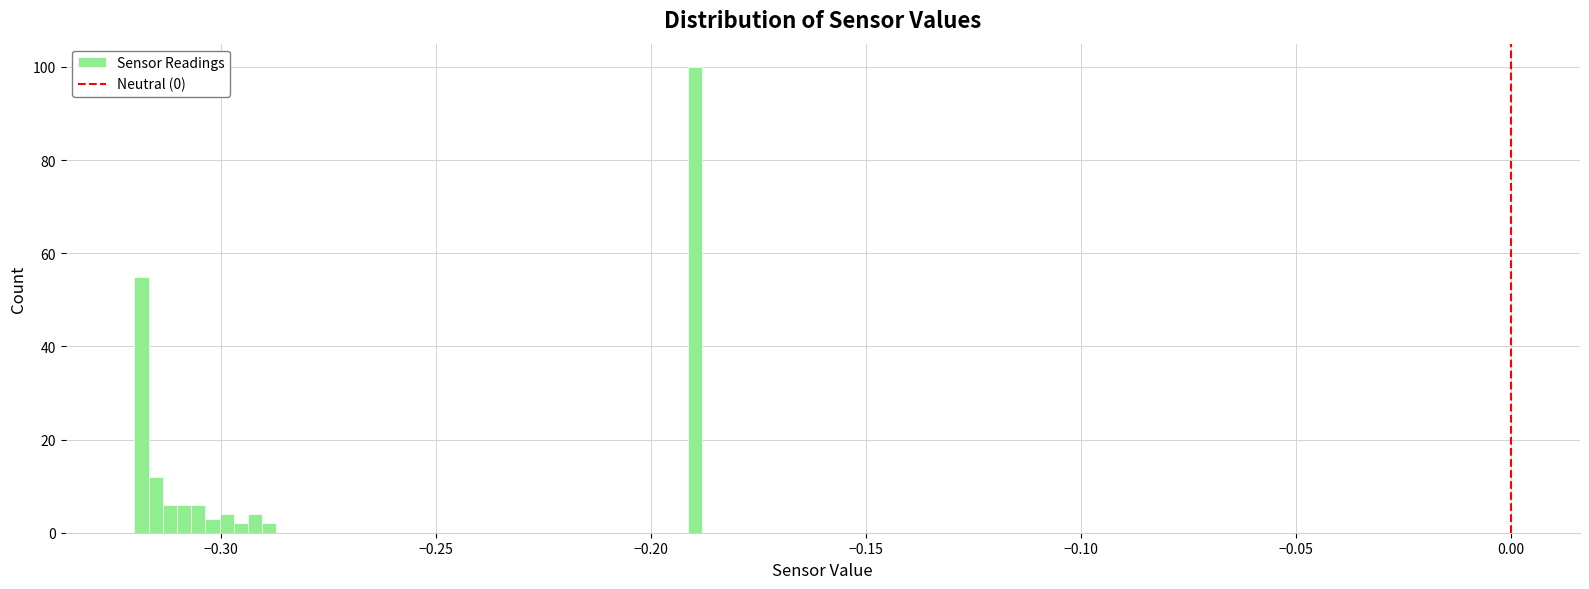

Around what value on the x-axis is the tallest bar? Give the approximate position of its centre, as read against the axis.

-0.190